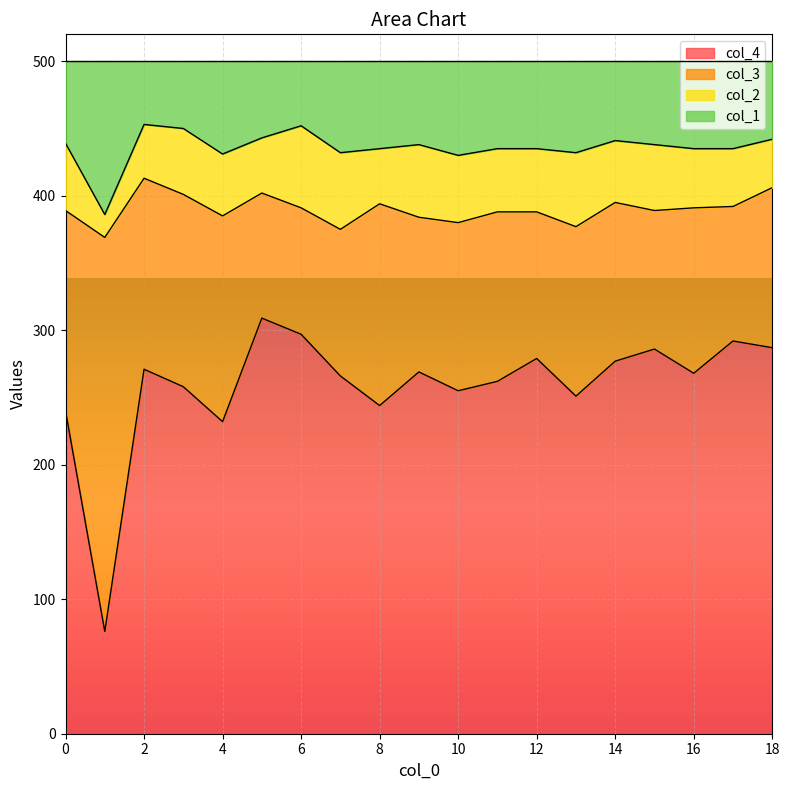

What is the total value across all series at 6?

500